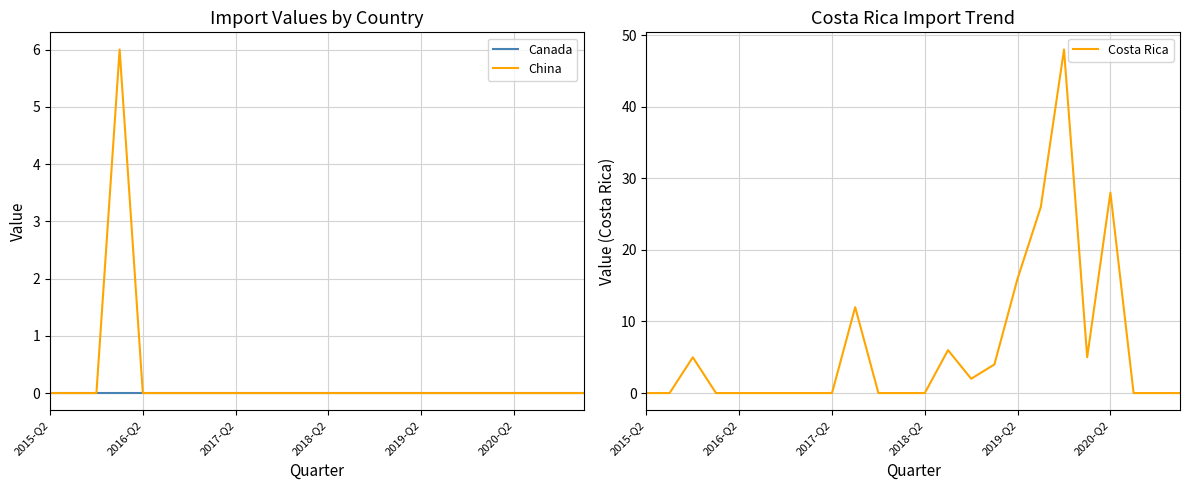

True or false: Canada and Costa Rica intersect in this chart.

False